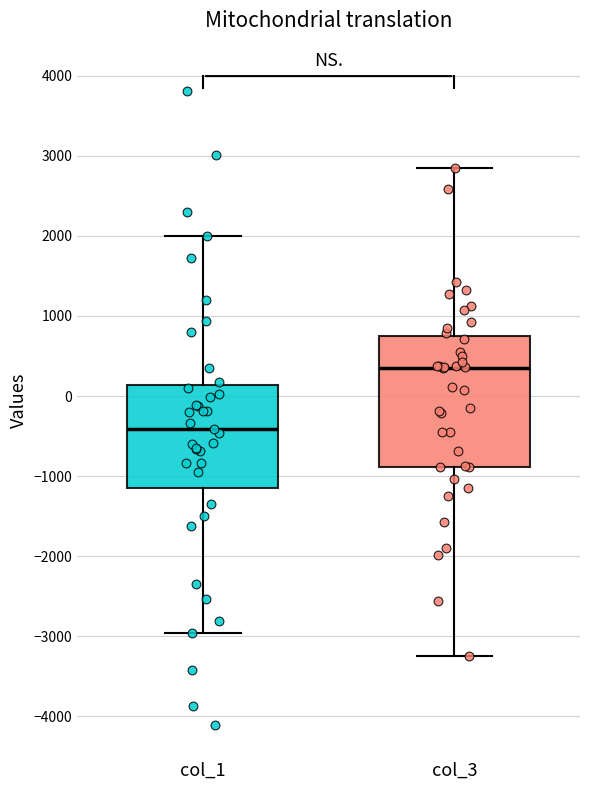

Reading left to right, transcribe this box plot: for each box, give where its median line is, the range the box spans, and where its two whiskers end, as read against the y-axis. The values are not printed on the chart, so give them approximately, as read against the axis.

col_1: median -400, box -1100 to 100, whiskers -3000 to 2000
col_3: median 300, box -900 to 700, whiskers -3300 to 2900